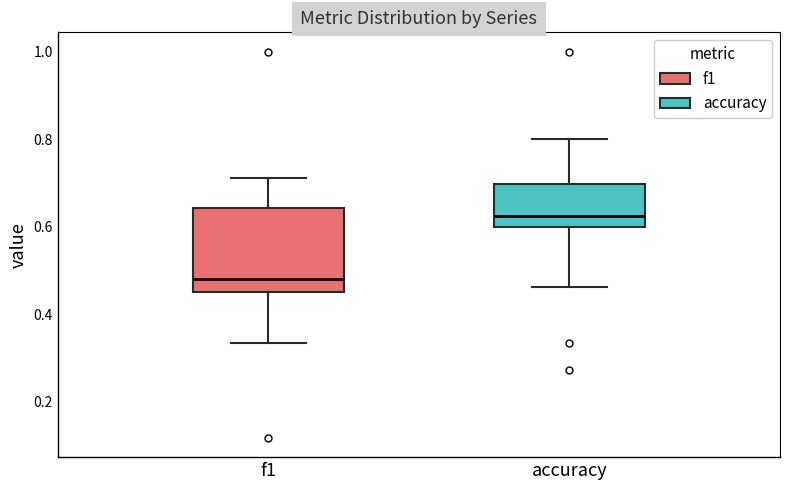

Which box's median line is the lowest?

f1